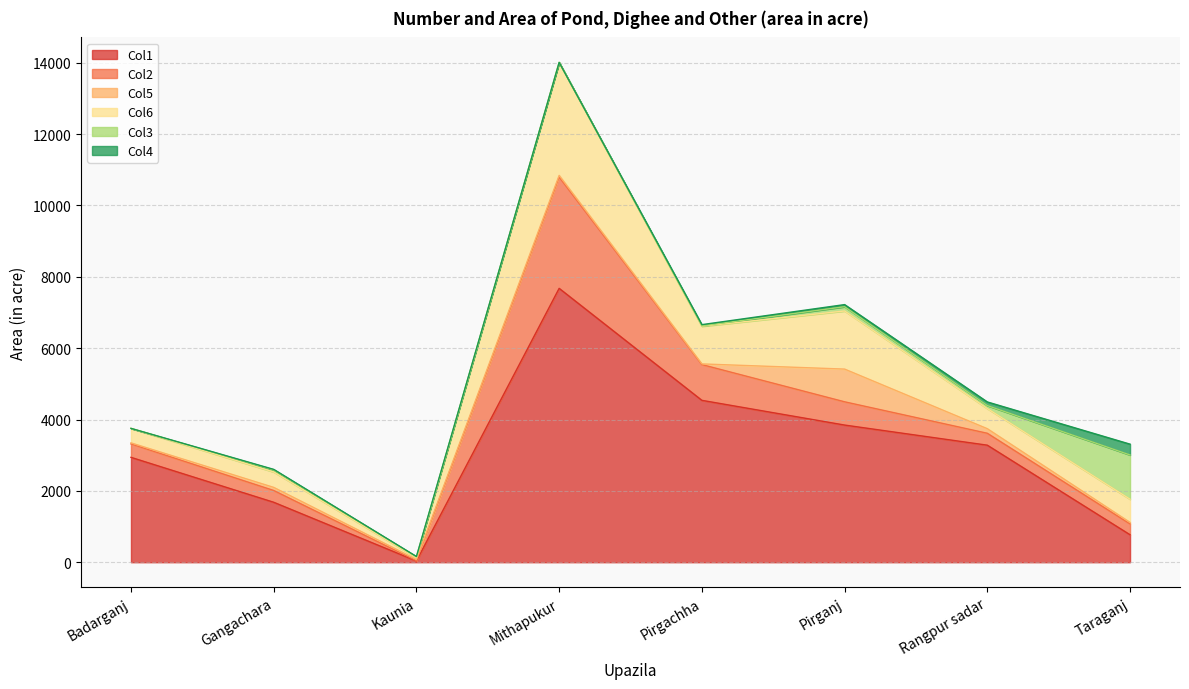

Which series changed the most between Gangachara and Taraganj?

Col3